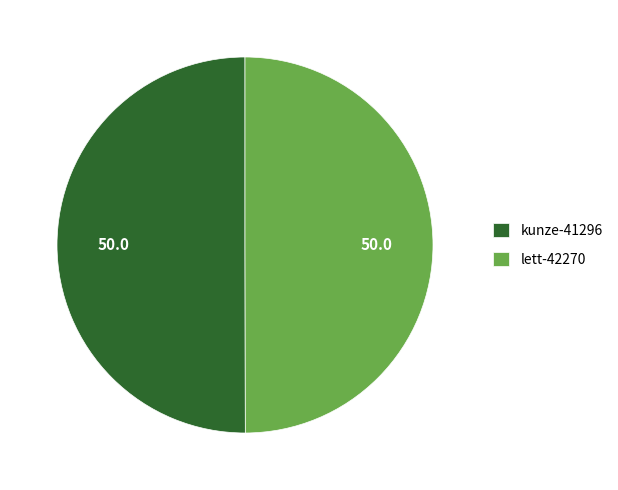

The lett-42270 slice represents 50% of the pie. True or false?

True